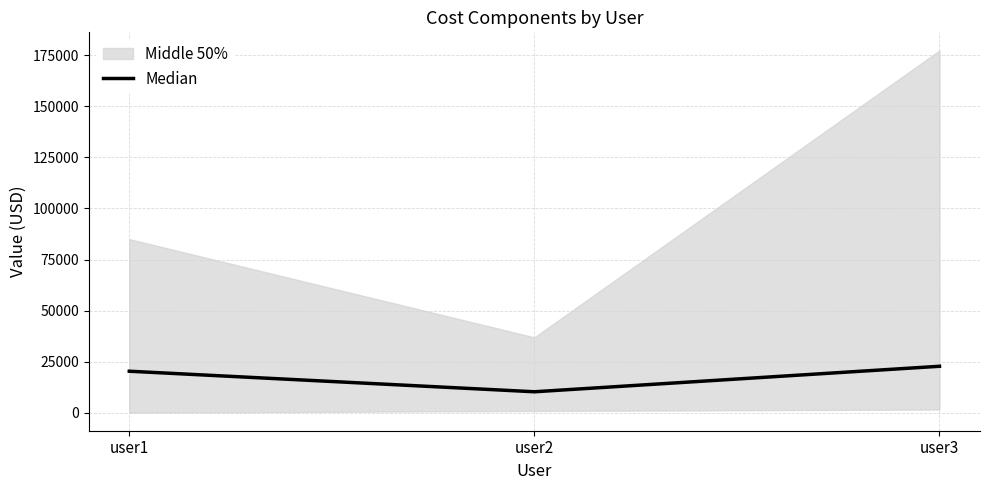

Which category has the highest value across all series?

user3